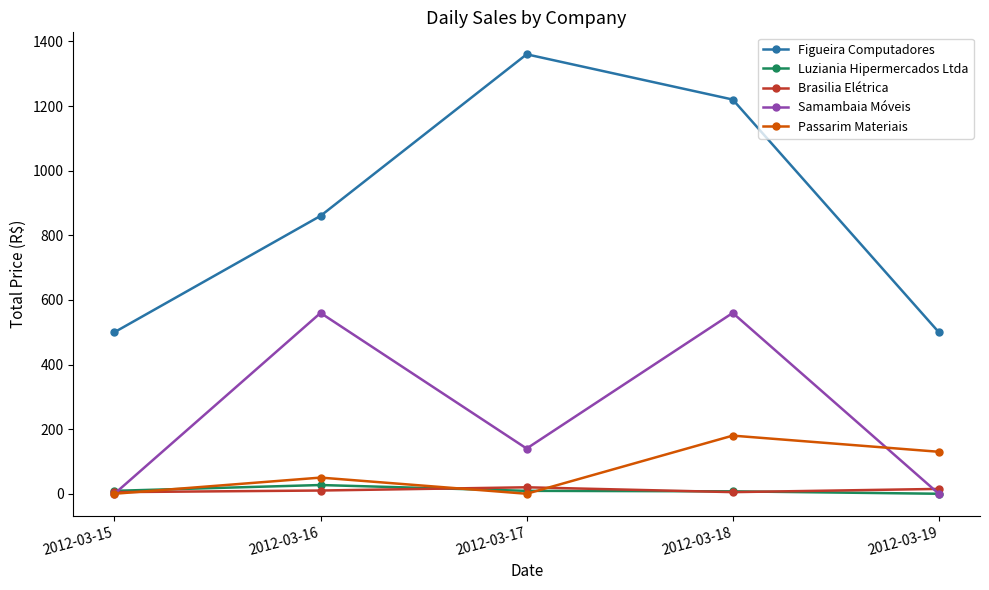

True or false: Figueira Computadores has more than 2 points higher than both neighbors.

False